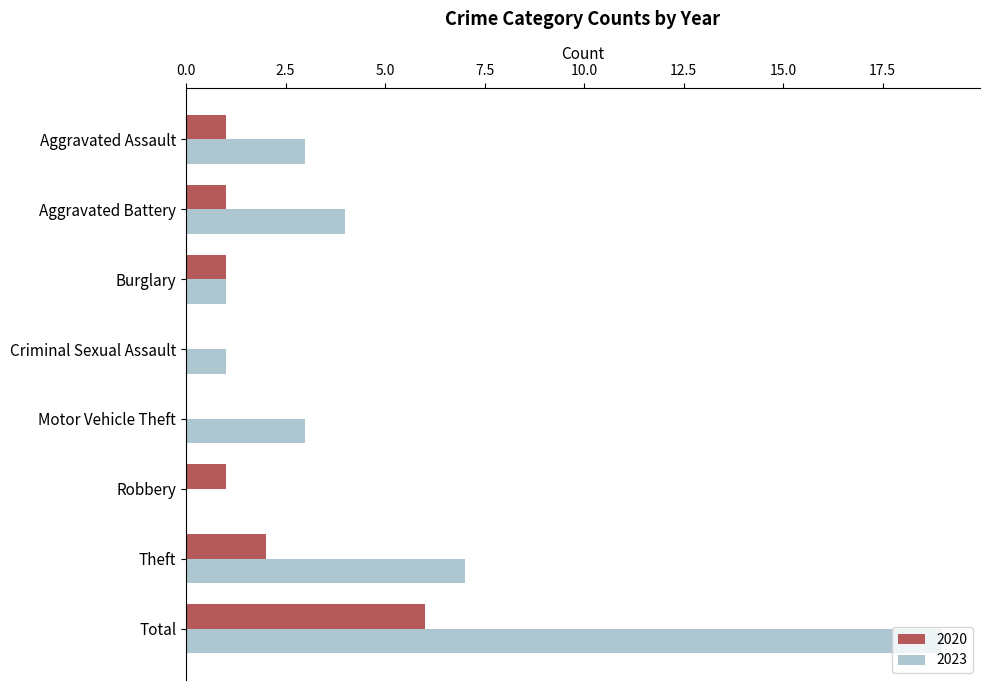

What is the maximum value for 2020?

6